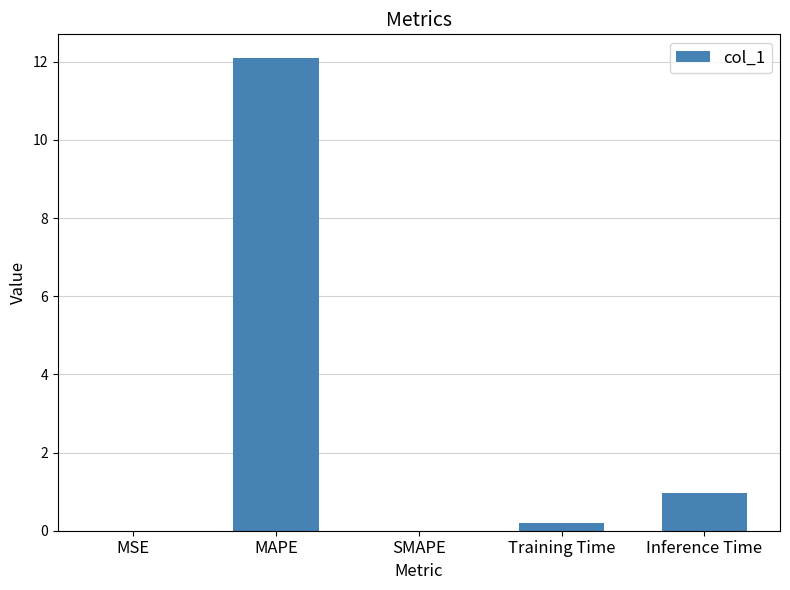

The chart shows a value of 20.6 at MAPE. True or false?

False